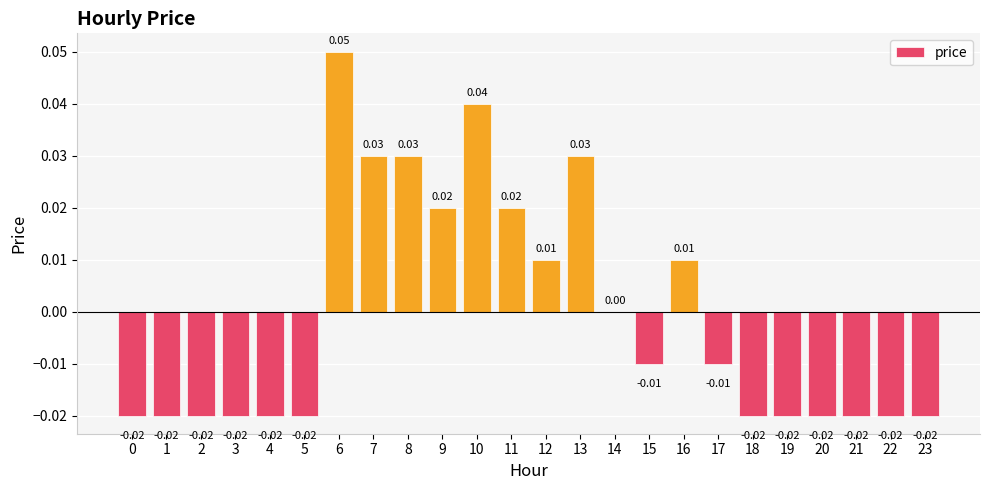

What is the difference between the second highest and minimum values?

0.1